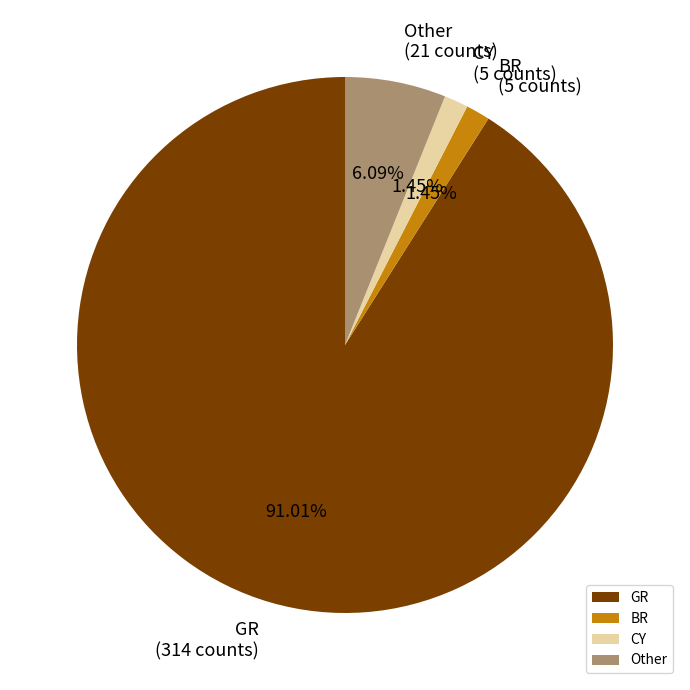

Which has a higher value, Other or BR?

Other